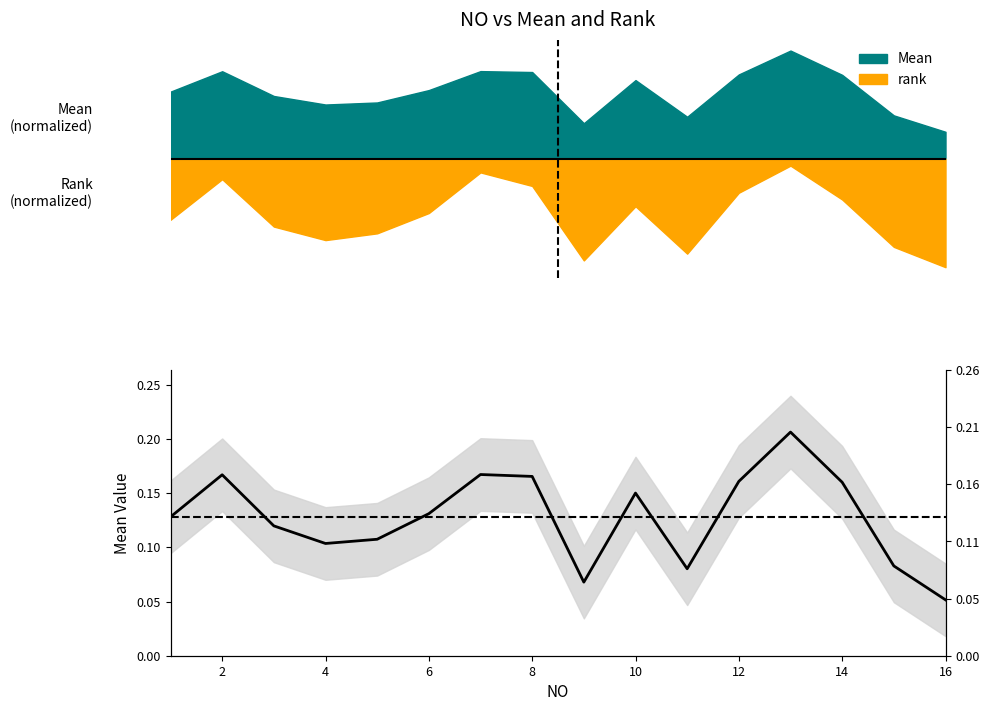

What are all the series names shown in the legend?

Mean, rank